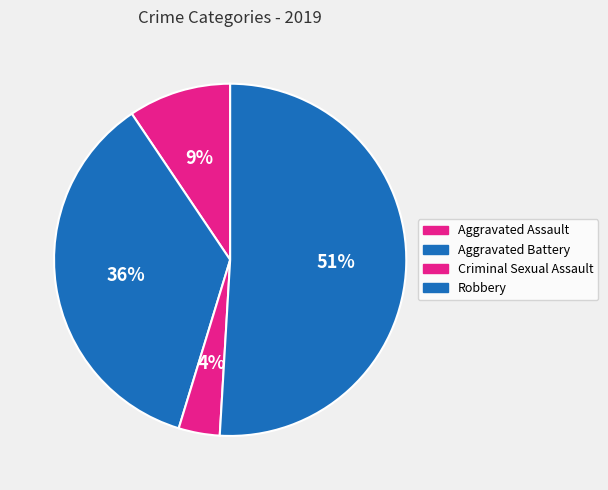

How many slices are in this pie chart?

4